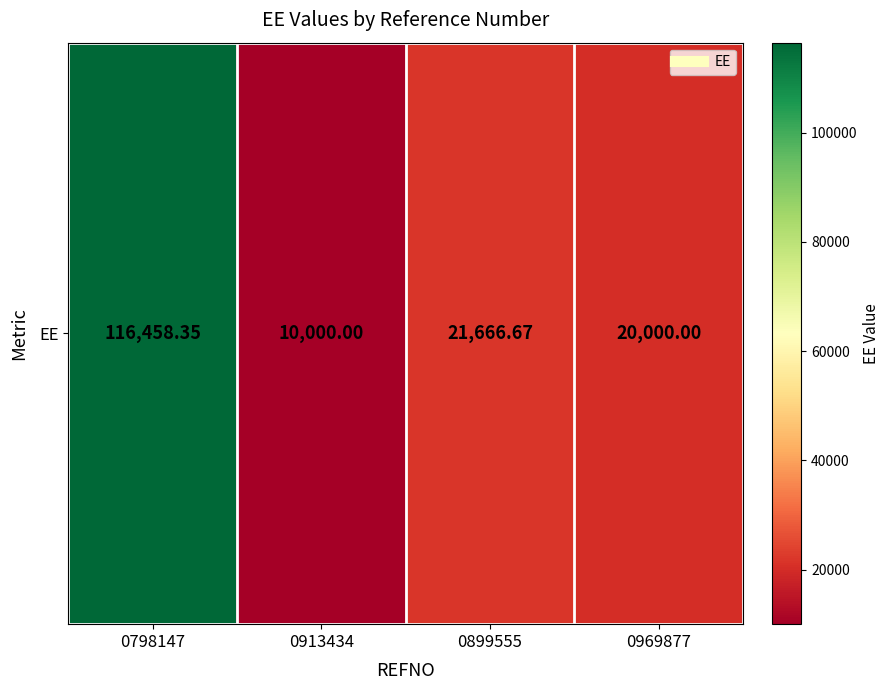

Reading left to right, extract all data points from this chart.

116458.4	10000.0	21666.7	20000.0